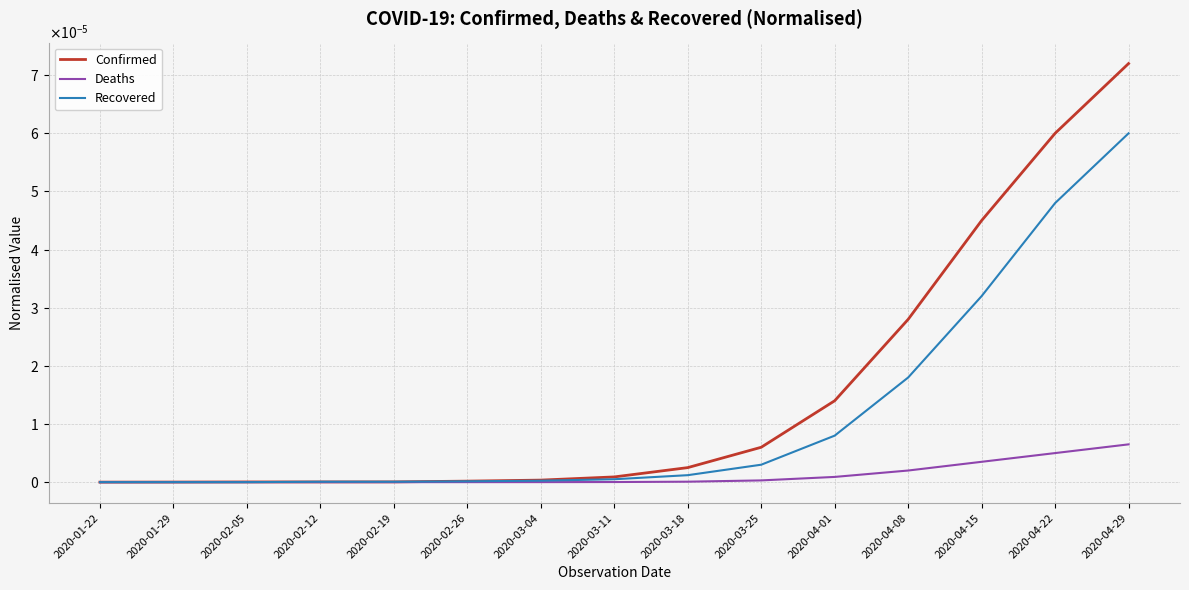

At how many categories does at least one series exceed 0?

15